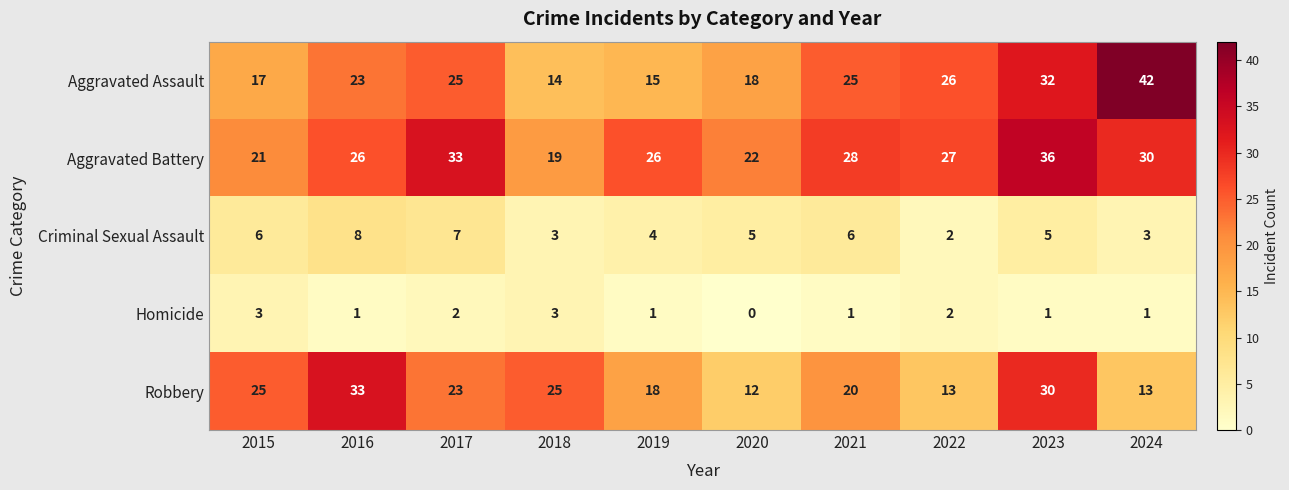

Which series has the largest total across all categories?

Aggravated Battery